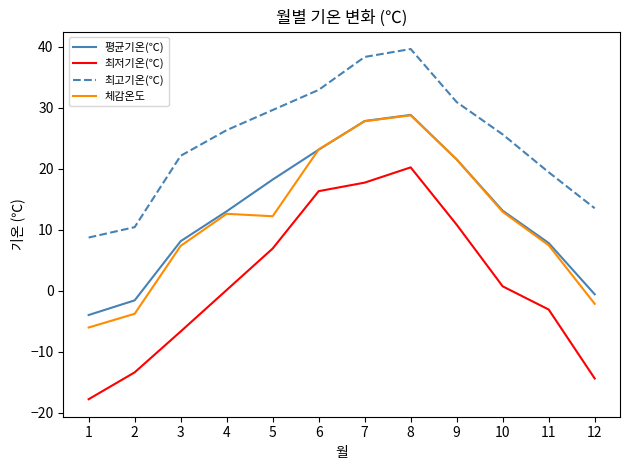

True or false: 최고기온(℃) and 체감온도 cross at least once.

False